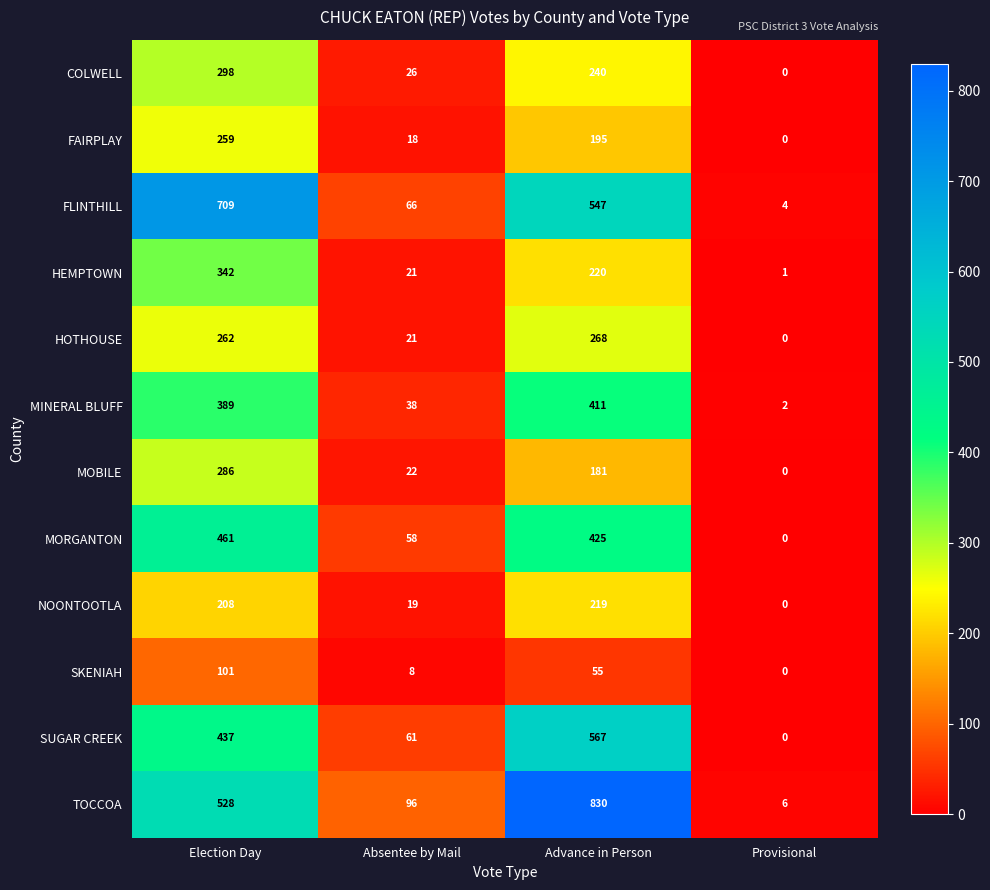

Where is SUGAR CREEK nearest to the value 283?

Election Day